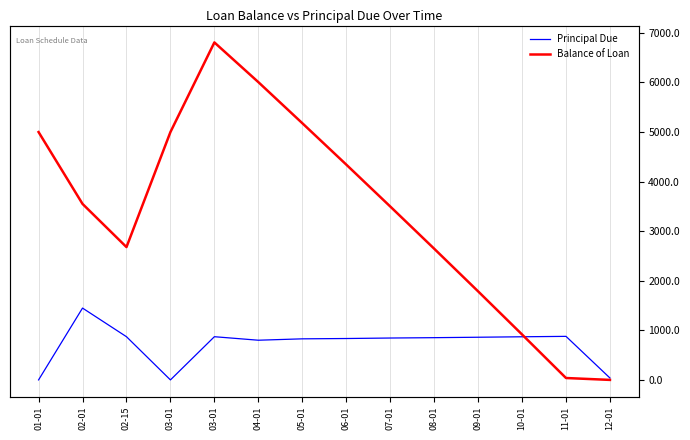

Reading left to right, list all the values displayed in this chart.

Principal Due: 01-01=0.0	02-01=1449.0	02-15=871.4	03-01=0.0	03-01=871.4	04-01=800.6	05-01=828.5	06-01=834.9	07-01=844.9	08-01=852.1	09-01=860.7	10-01=870.1	11-01=878.4	12-01=38.1
Balance of Loan: 01-01=5000.0	02-01=3551.0	02-15=2679.6	03-01=5000.0	03-01=6808.2	04-01=6007.6	05-01=5179.2	06-01=4344.2	07-01=3499.3	08-01=2647.3	09-01=1786.5	10-01=916.5	11-01=38.1	12-01=0.0